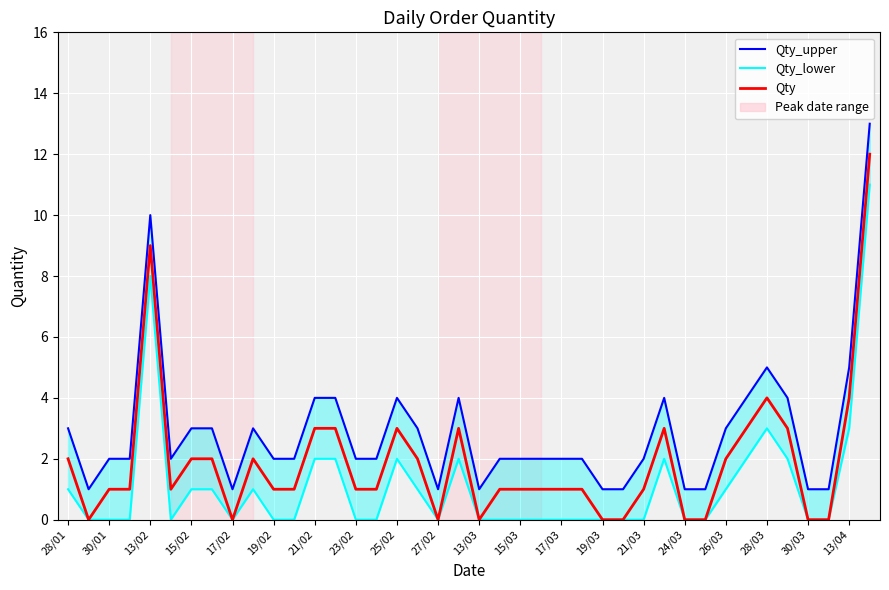

Rank the series by their maximum value, from lowest to highest.

Qty_lower, Qty, Qty_upper